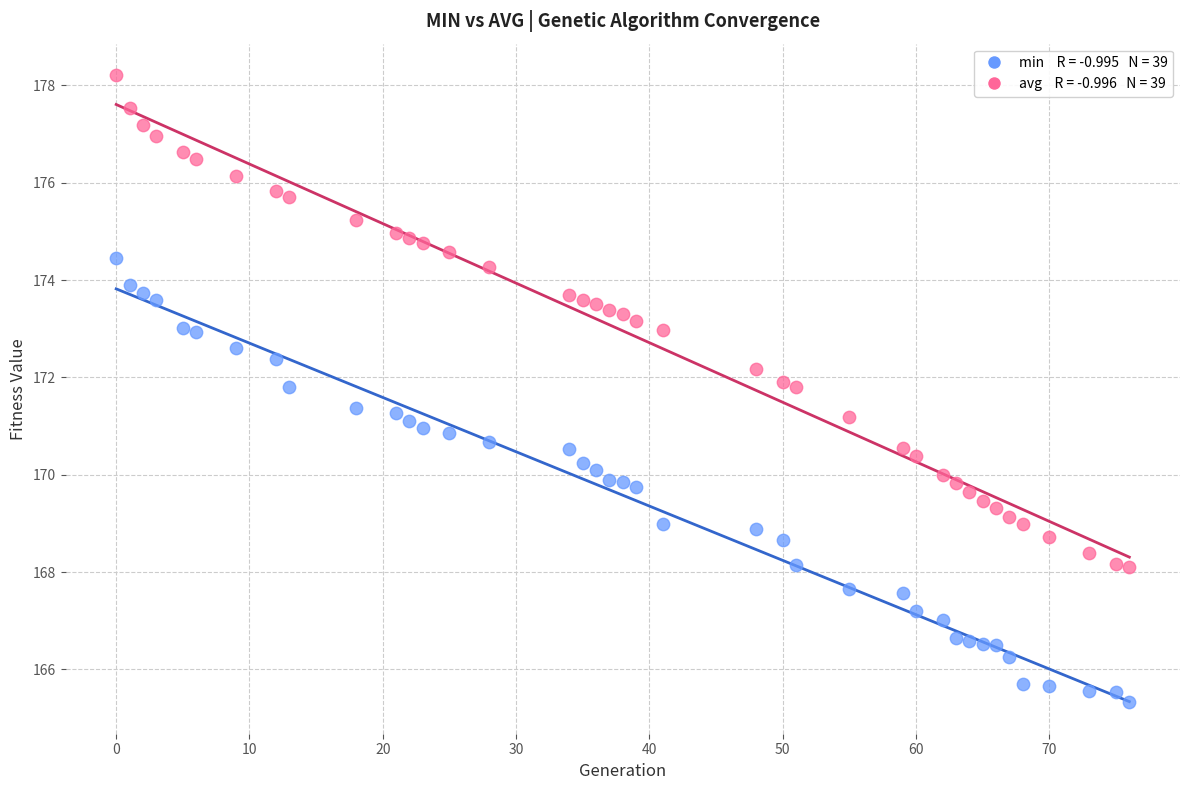

Across all data points, what is the range of Y values (max minus min)?

12.9